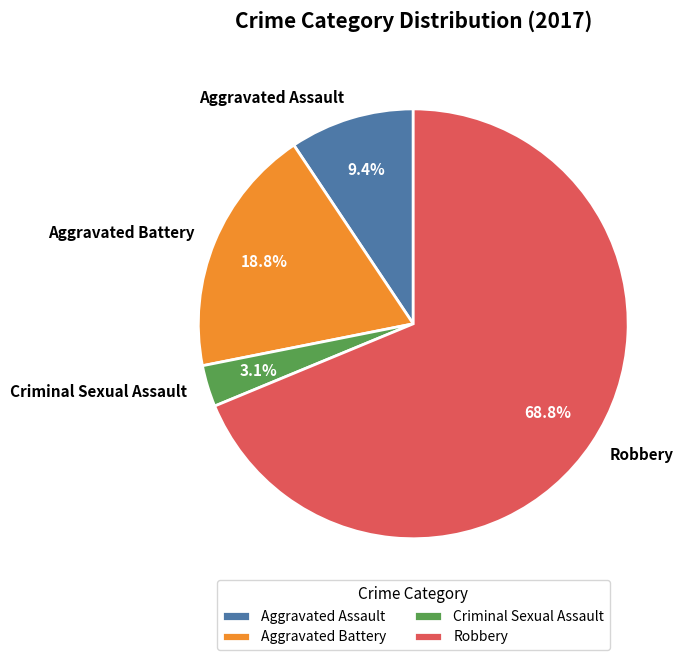

To the nearest percent, what is the combined percentage of Robbery and Aggravated Assault?

78%